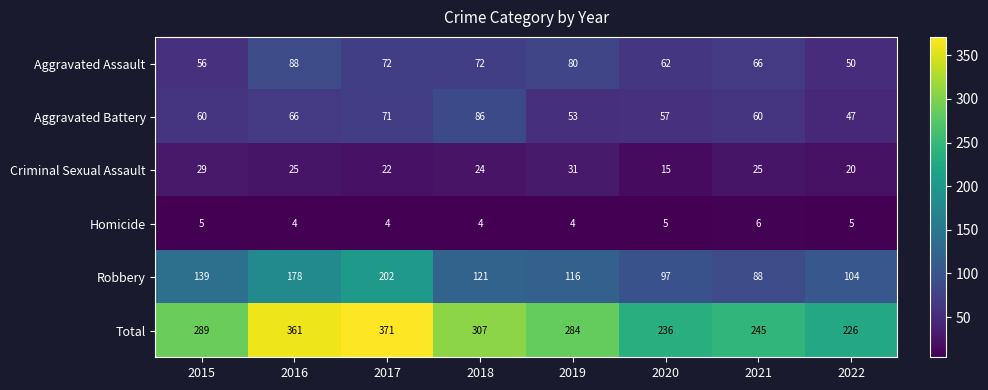

What is the difference between the second highest and second lowest values in the Aggravated Battery series?

18